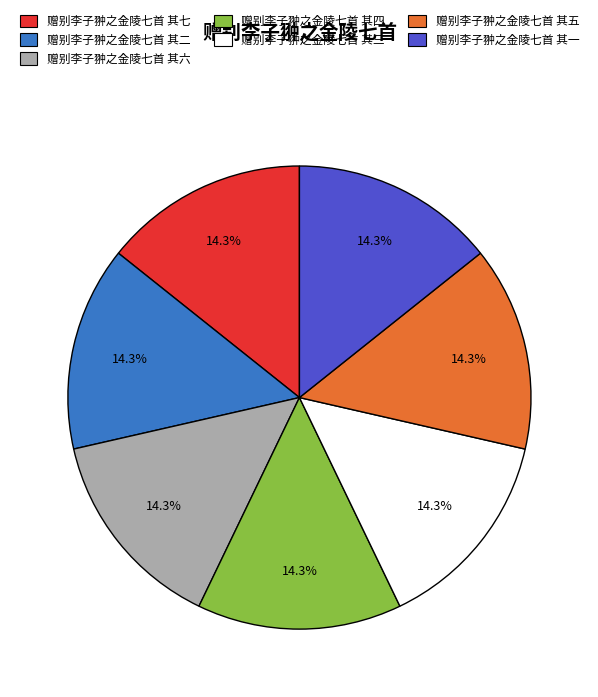

Does 赠别李子翀之金陵七首 其七 account for over 50% of the chart?

No